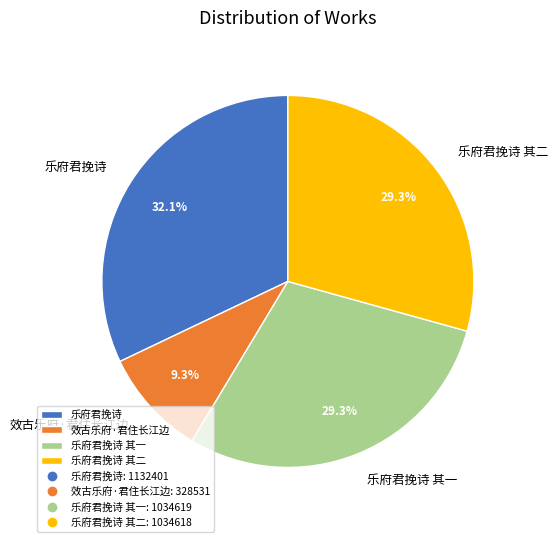

Which slice is the largest?

乐府君挽诗